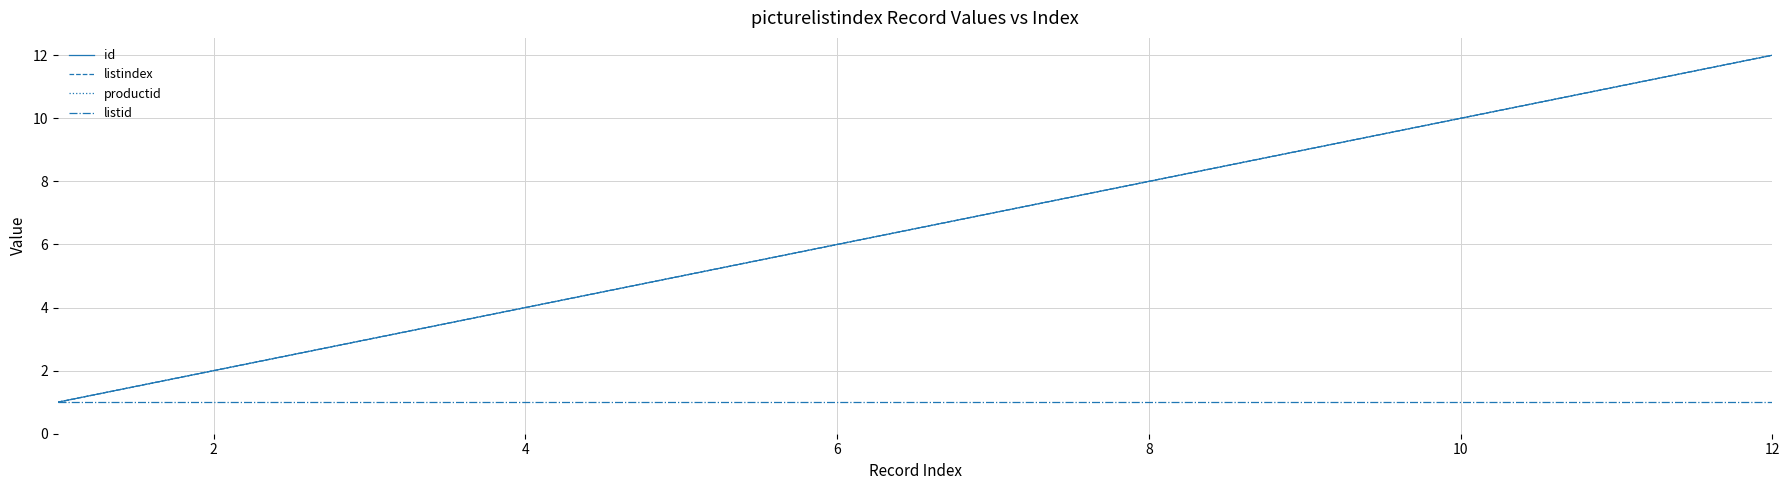

What is the lowest value of the productid series?

1